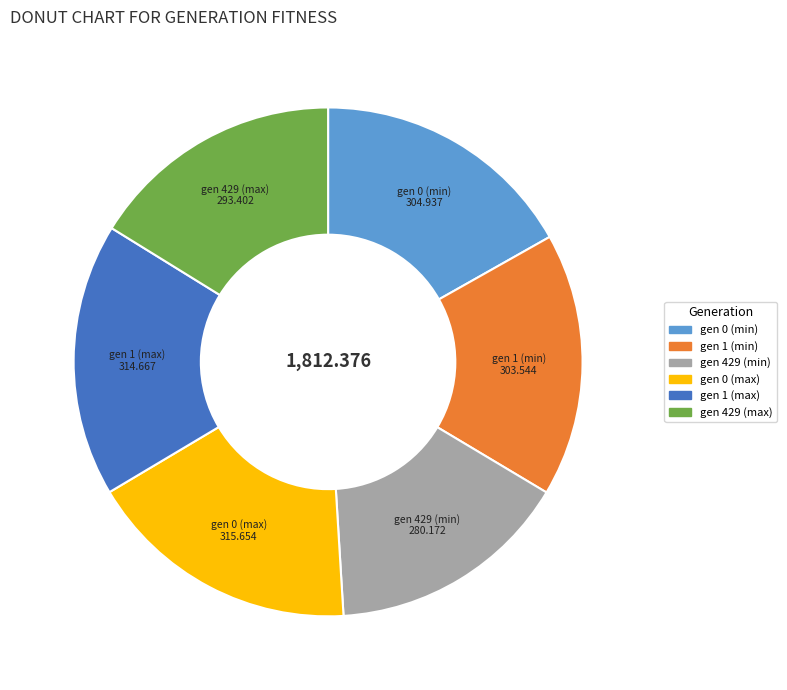

How many segments does this pie chart have?

6